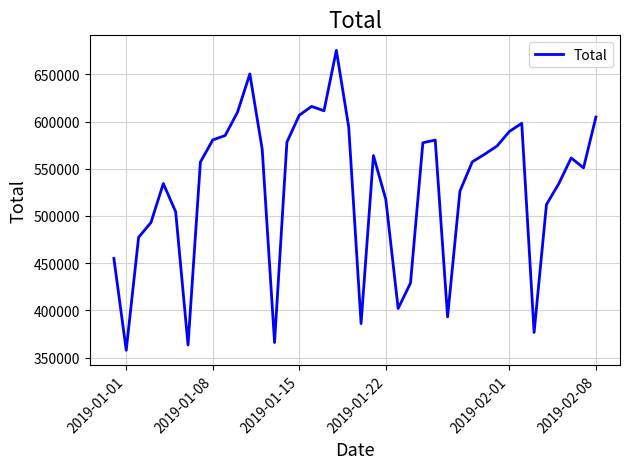

What is the smallest value displayed?

357718